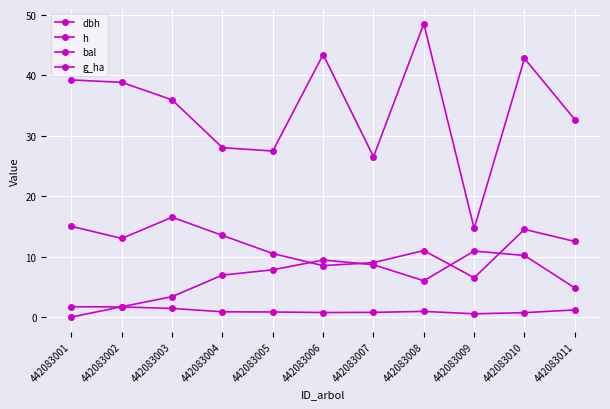

How many lines are shown in the chart?

4